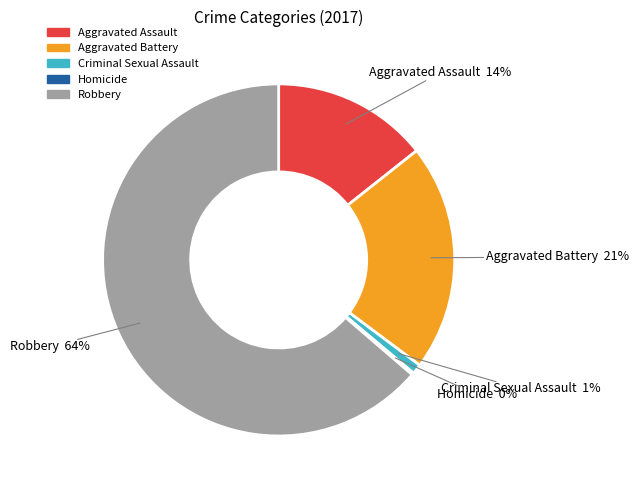

What is the largest slice in the pie chart?

Robbery